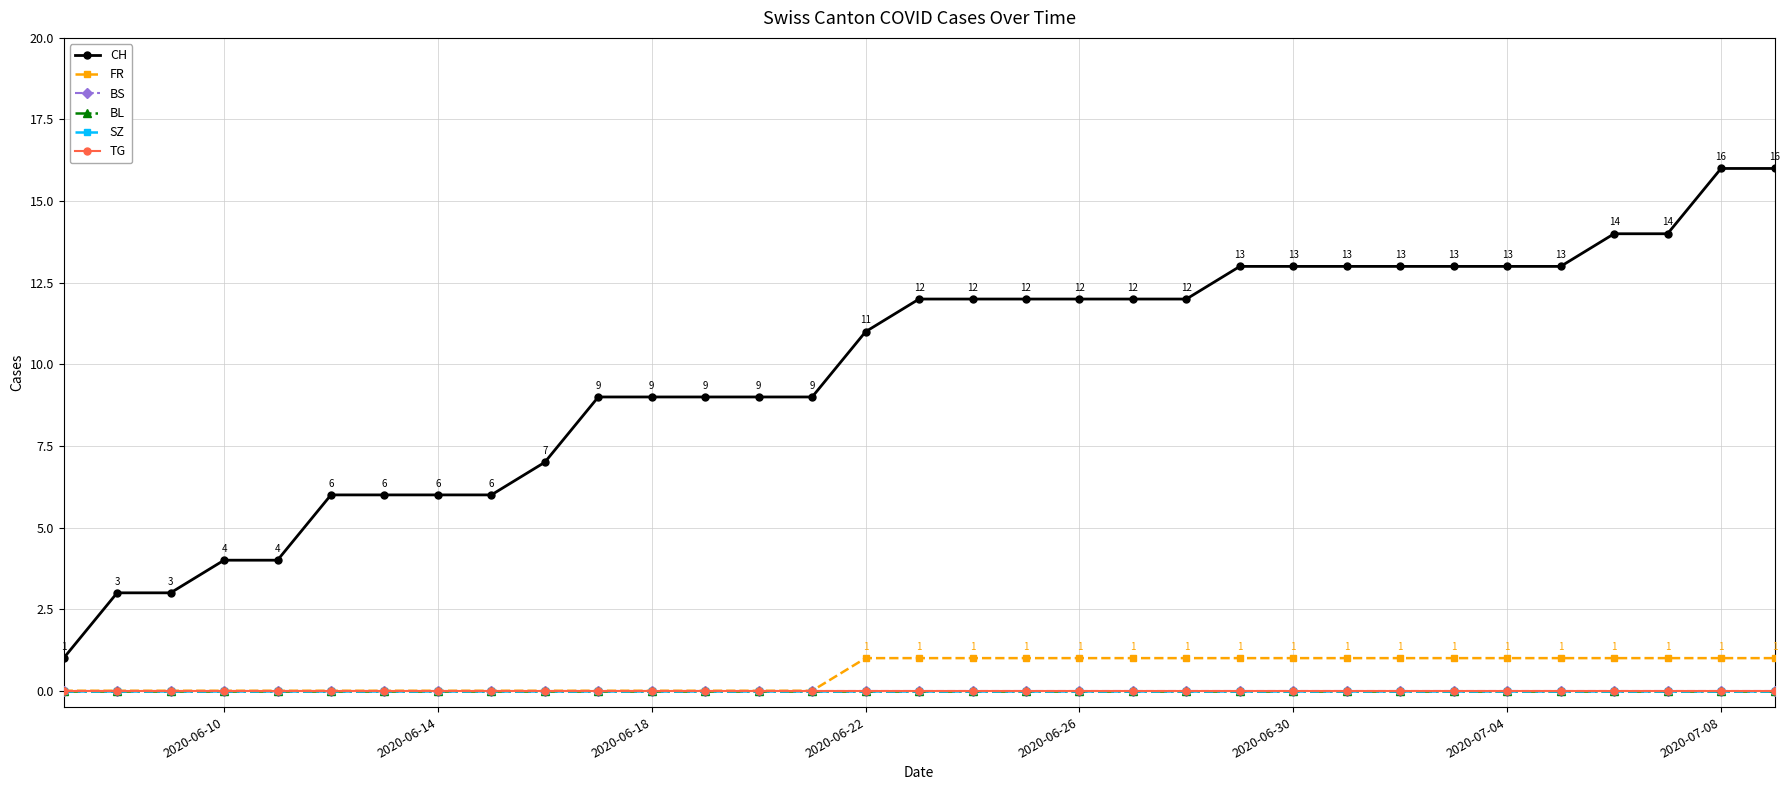

True or false: BL has more than 0 interior local peaks.

False